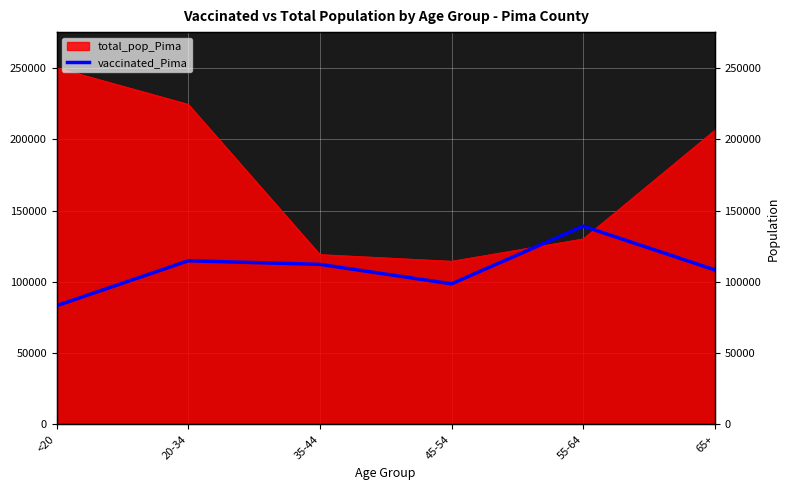

At which label does the data first exceed 112247?

20-34